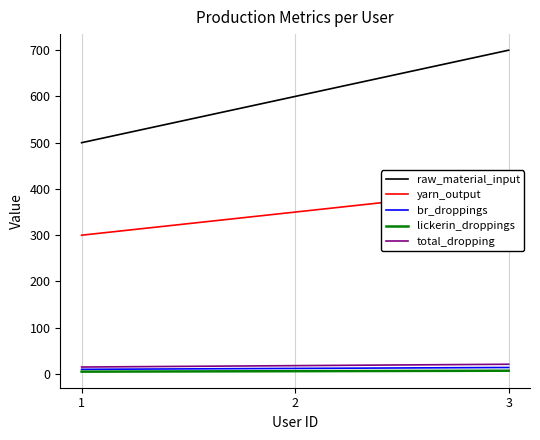

The total_dropping series shows 18 at 2. True or false?

True